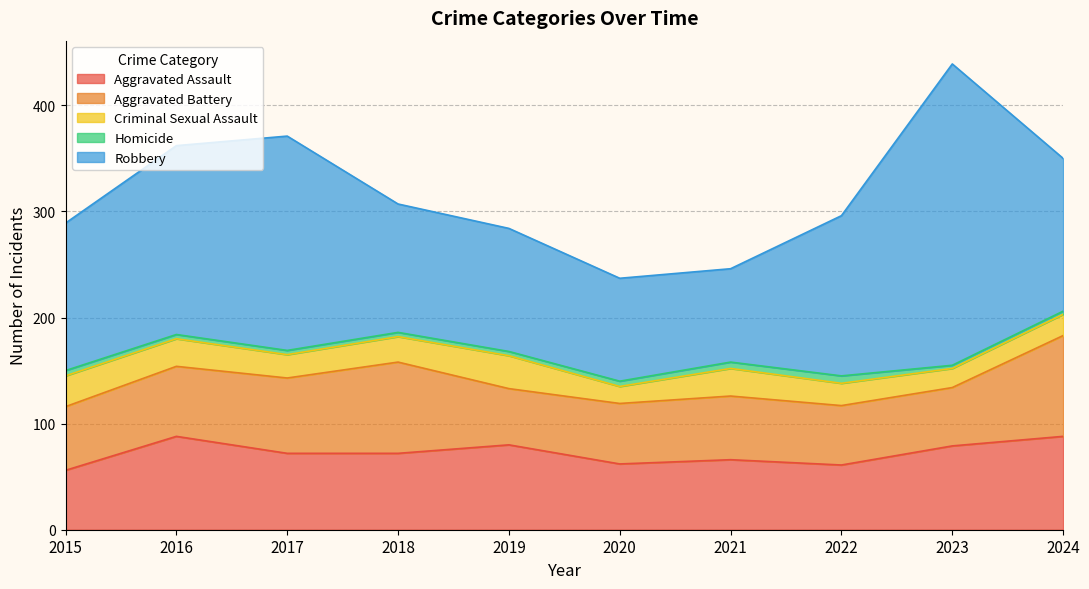

What is the sum of all Aggravated Assault values?

724